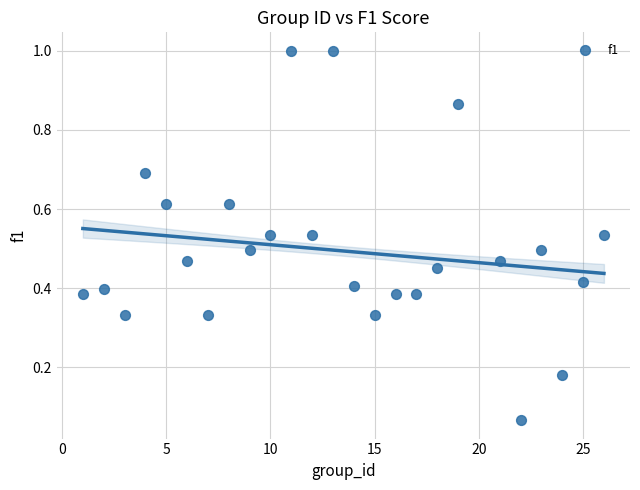

How many data points are displayed?

25